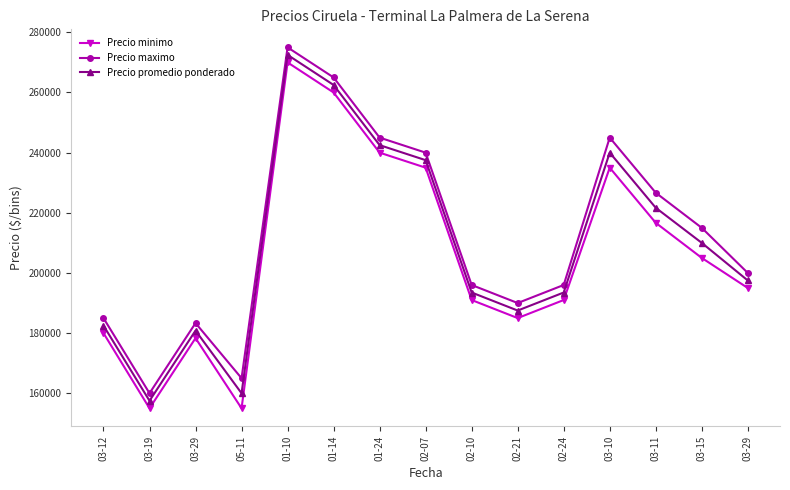

Is this an area chart (filled region under the line)?

No